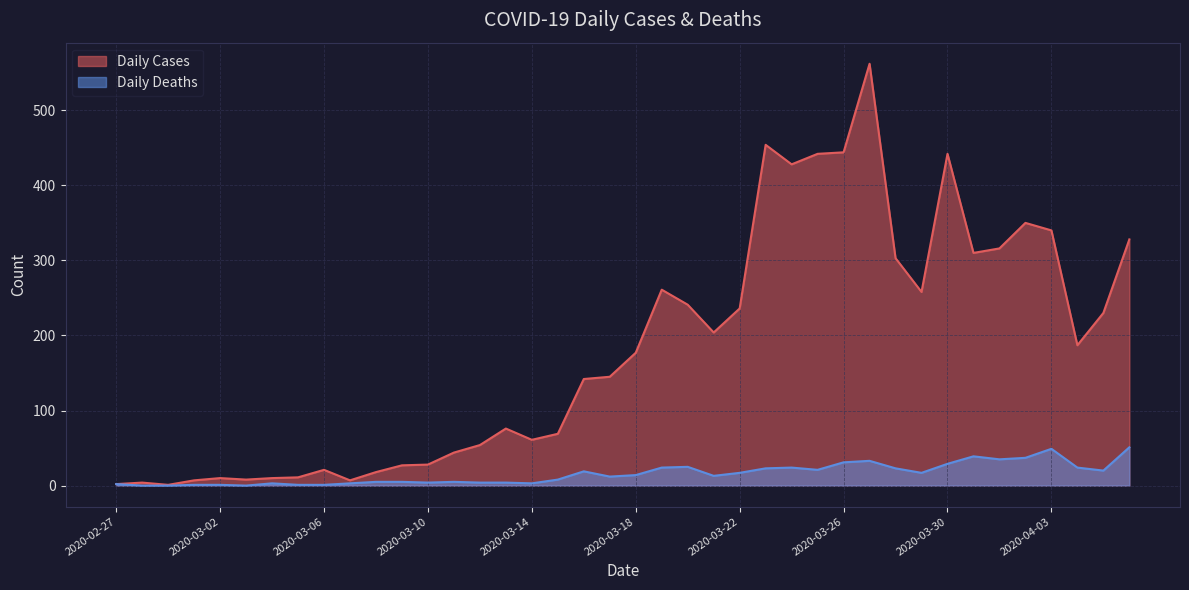

What is the maximum value for Daily Deaths?

51